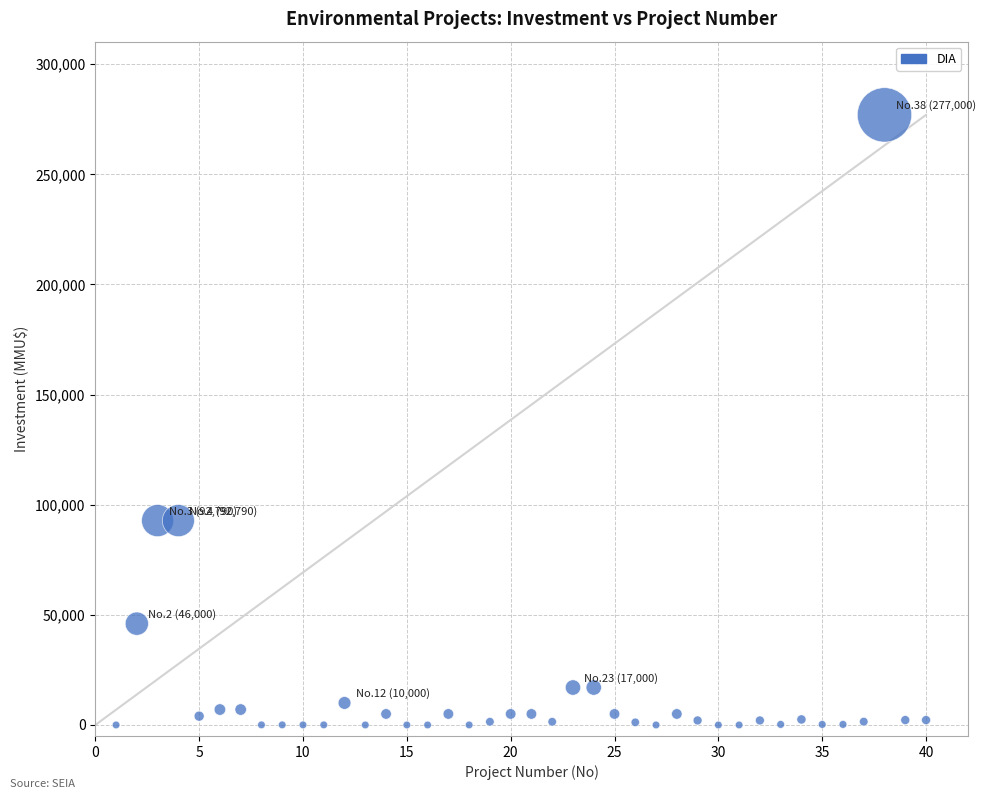

What is the range of Y values (max minus min)?

277000